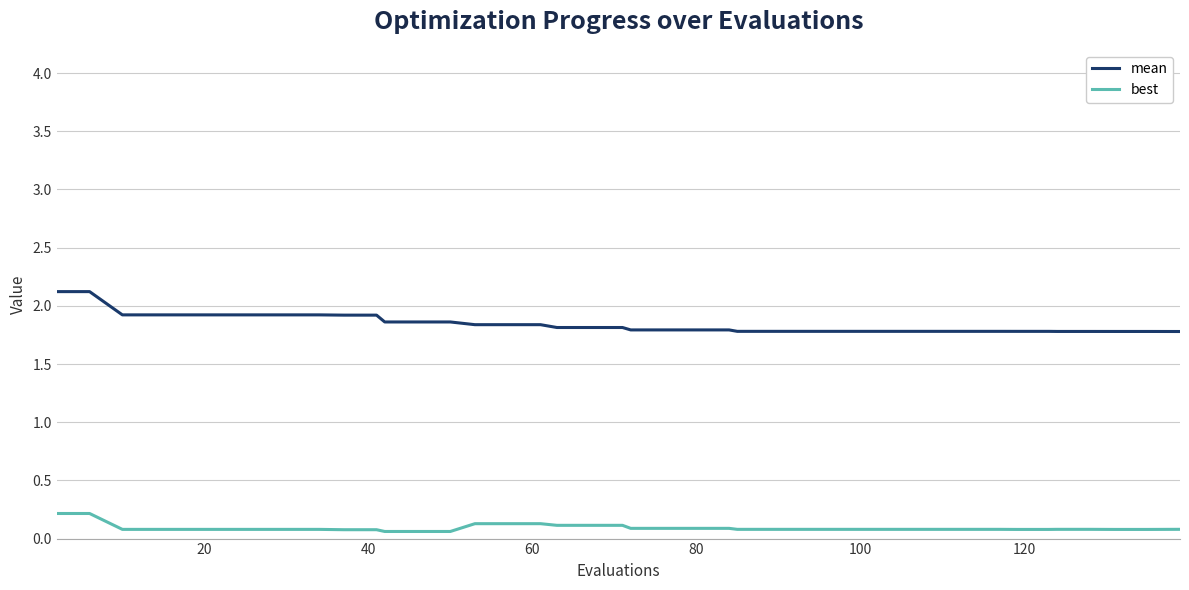

Which series has the largest total across all categories?

mean